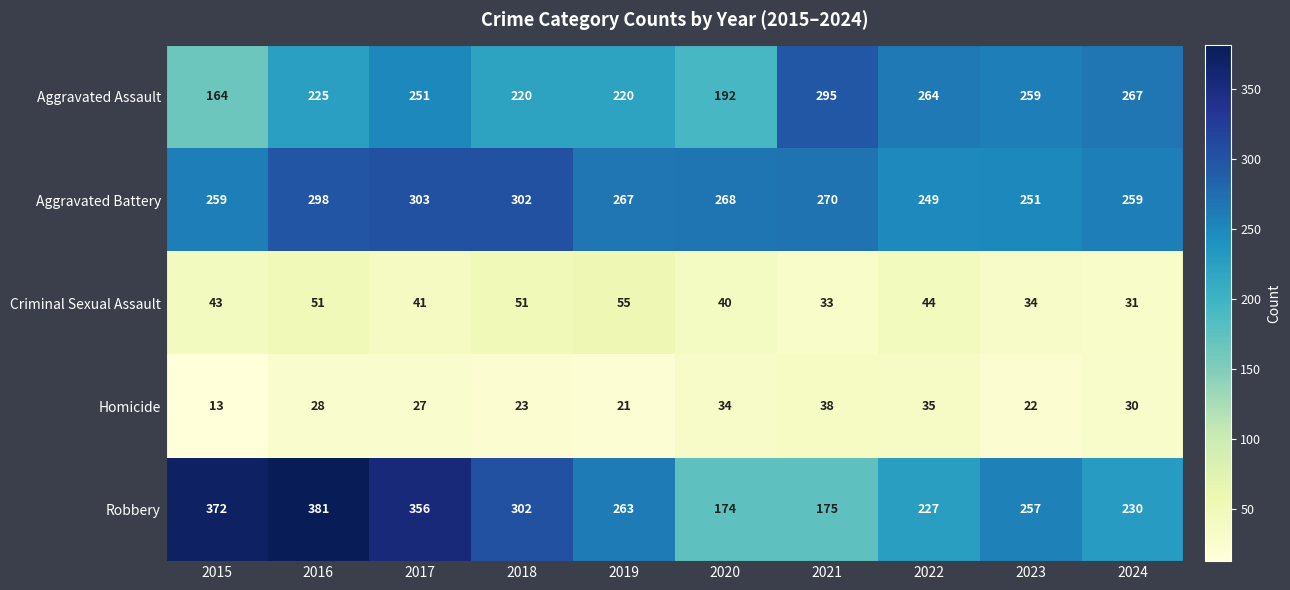

Where is Robbery nearest to the value 277?

2019